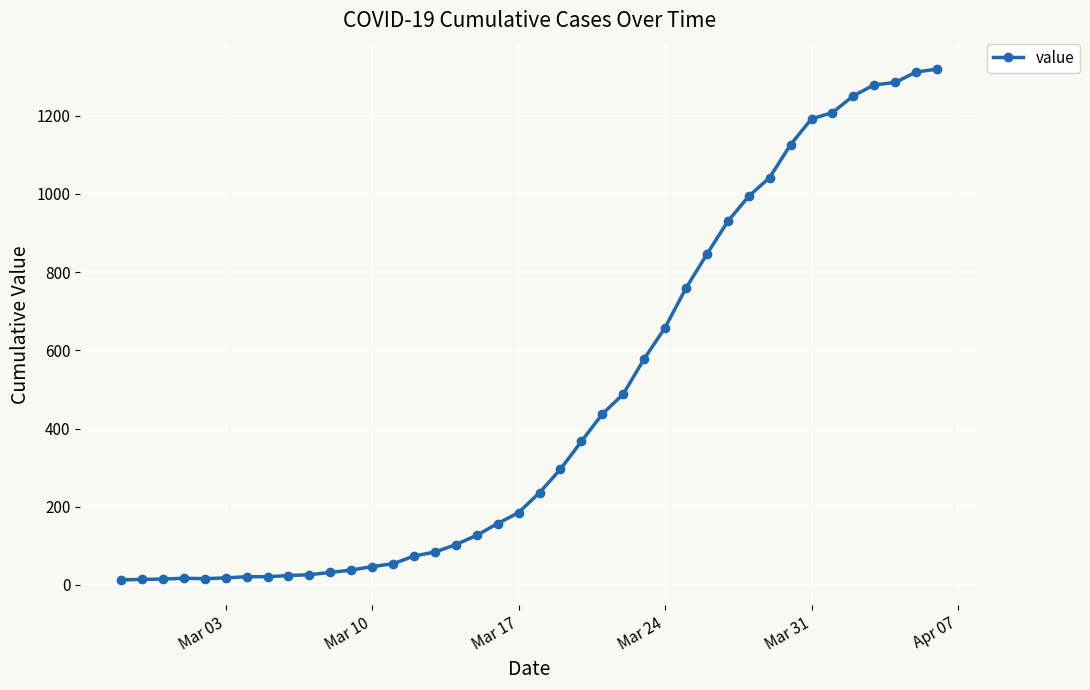

What is the greatest value displayed?

1319